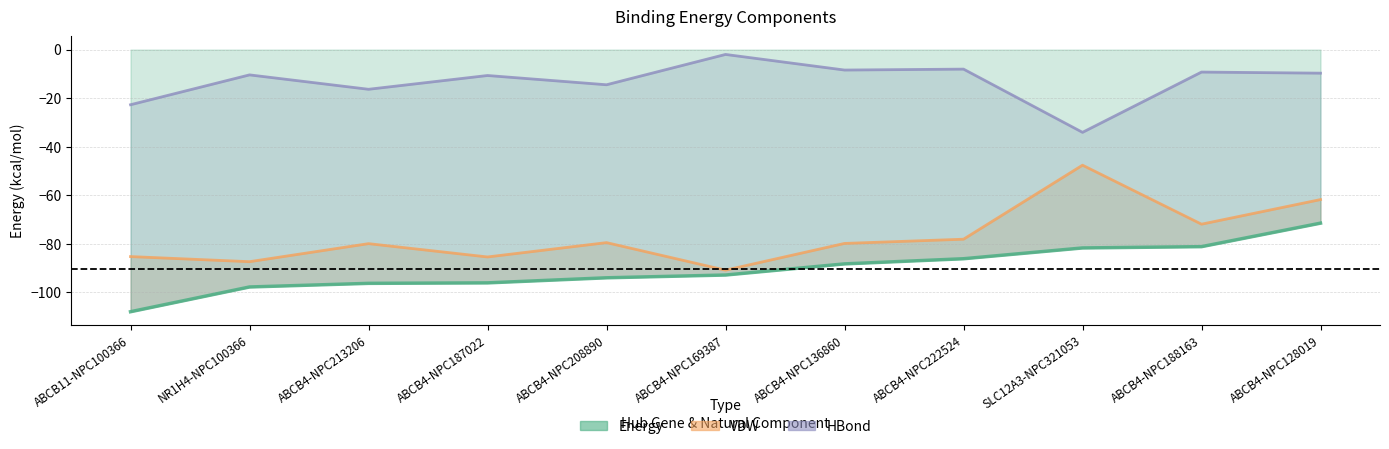

How many values in the Energy series exceed -92?

5